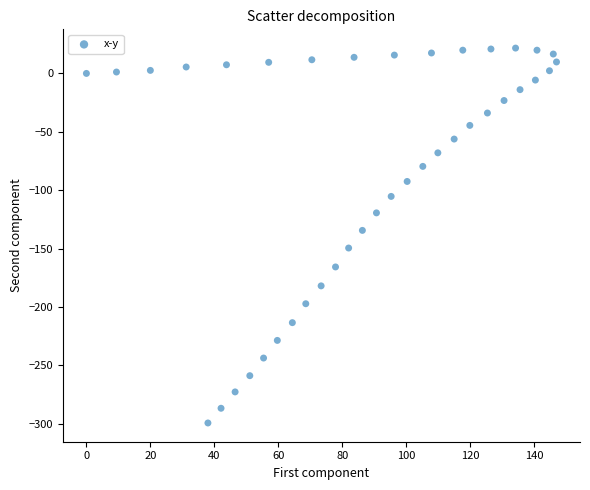

What is the range of X values (max minus min)?

147.0